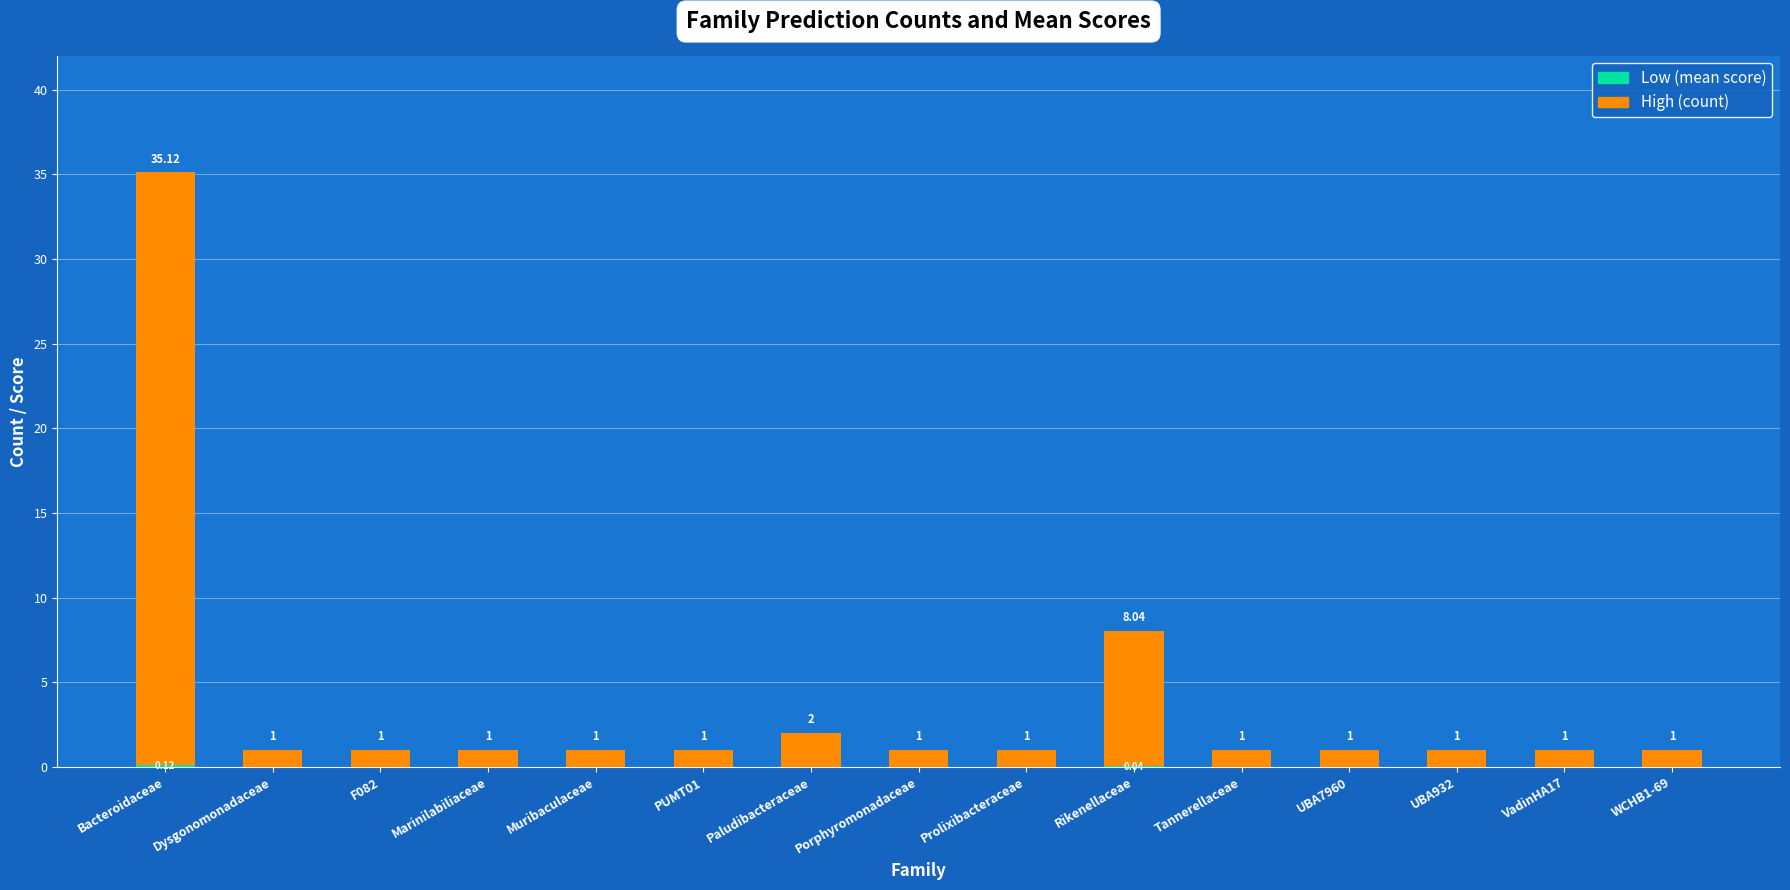

What is the total value across all series at Marinilabiliaceae?

1.0